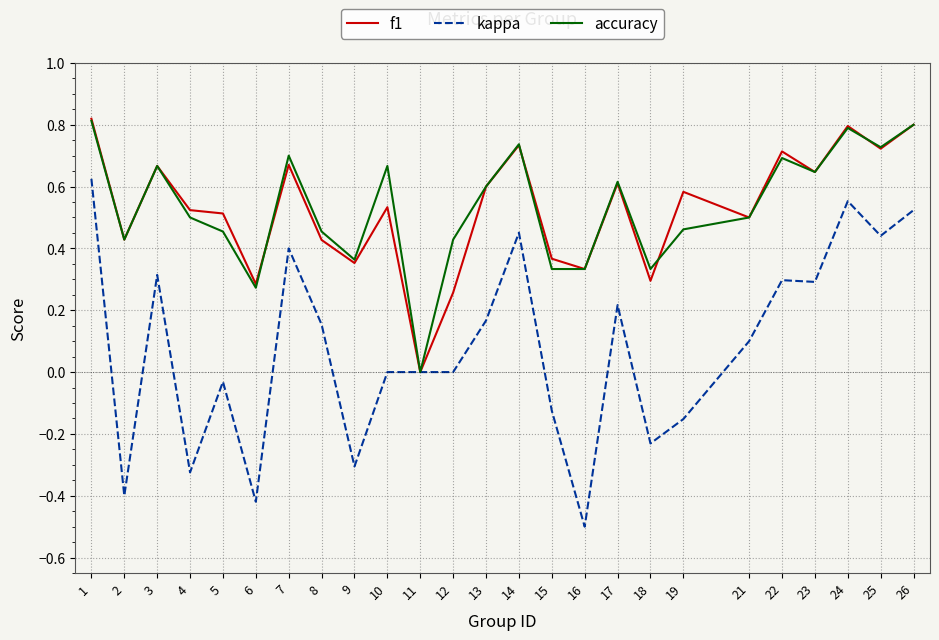

What are all the series names shown in the legend?

f1, kappa, accuracy